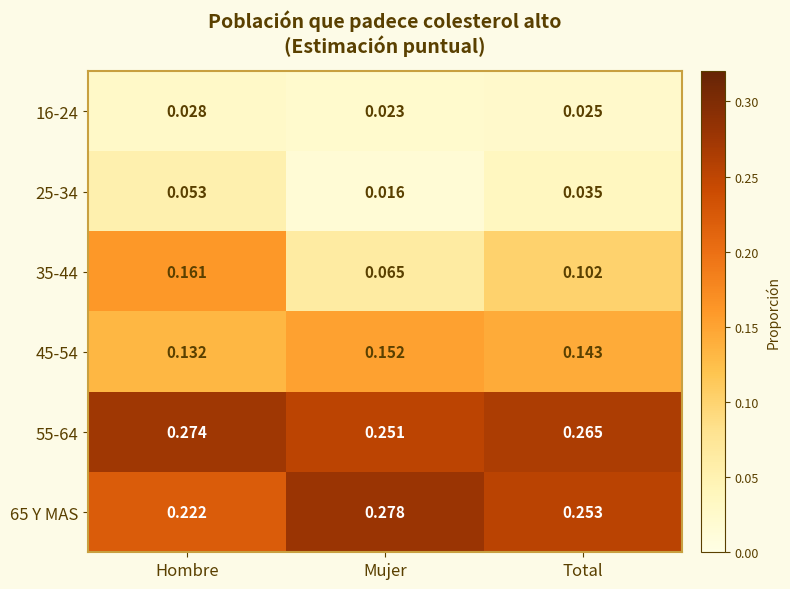

At which category does the chart reach its peak across all series?

Mujer